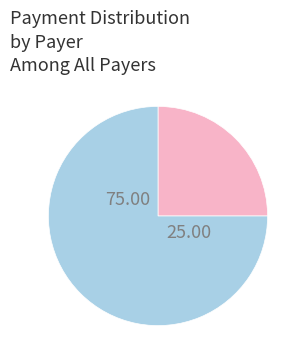

Is there a majority slice in this chart?

Yes